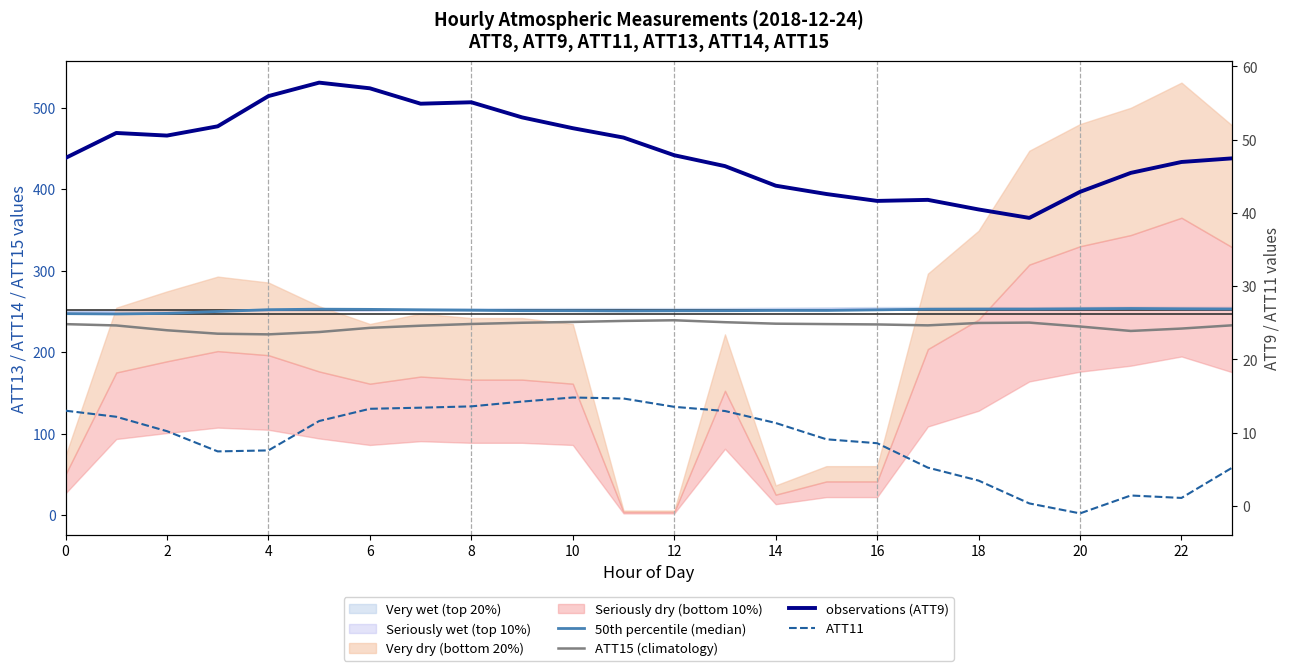

What is the minimum value shown in the chart?

-1.0